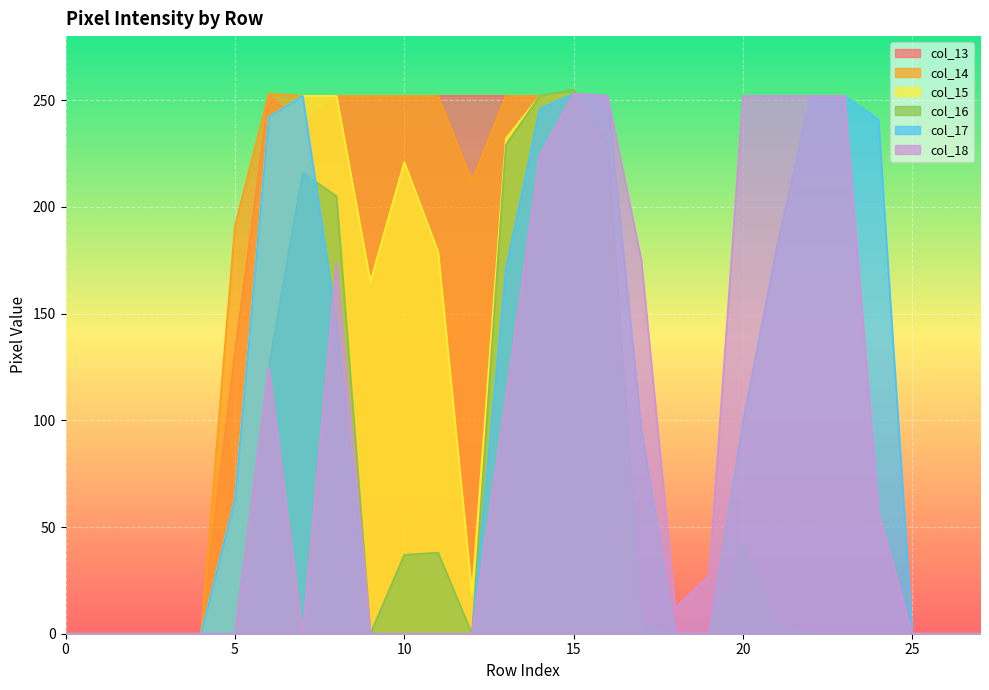

What is the maximum value shown in the chart?

255